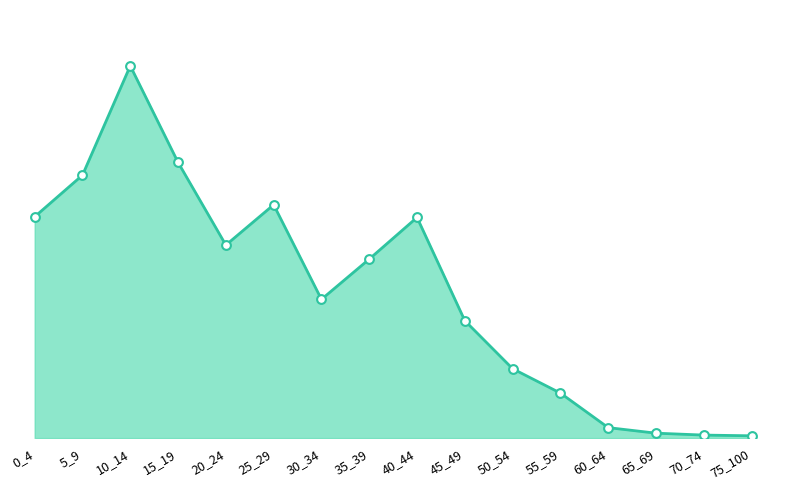

Does the chart have visible grid lines?

No